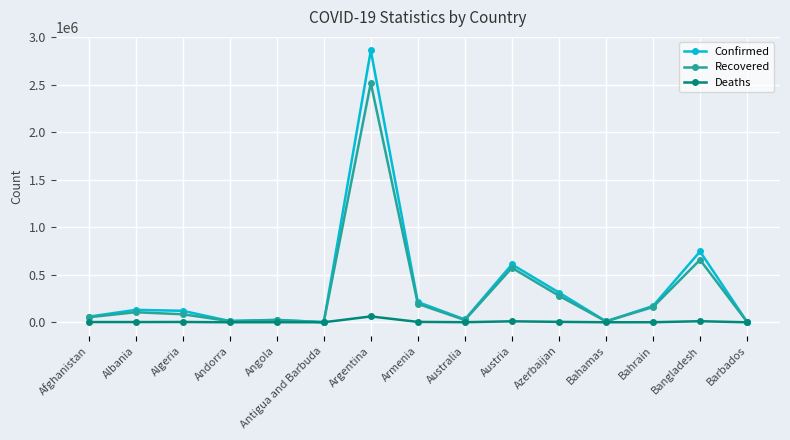

What is the sum of all Confirmed values?

5306597